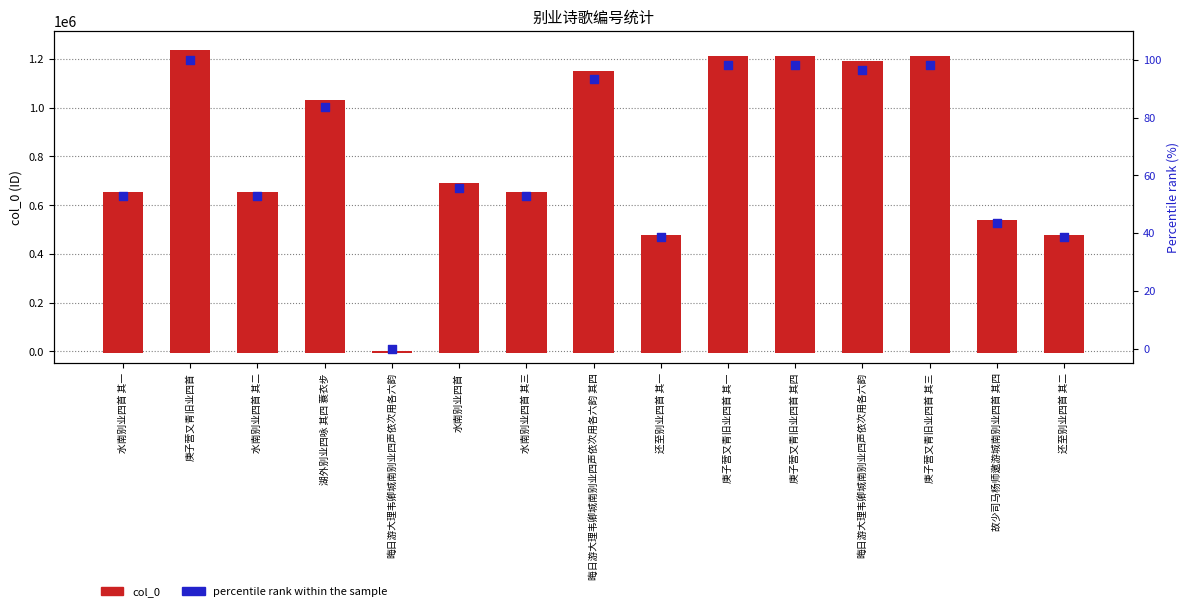

At which category is the sum across all series the highest?

庚子营又青旧业四首